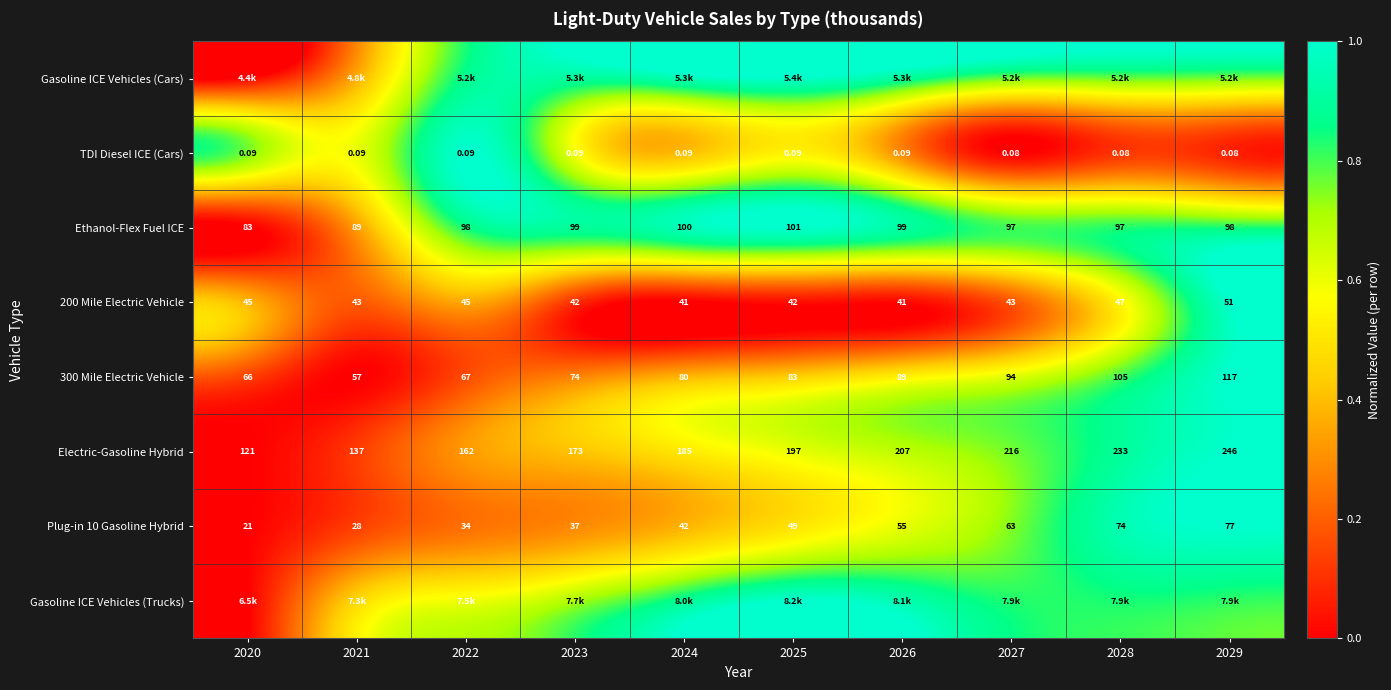

Is the value of 300 Mile Electric Vehicle at 2028 greater than the value of Electric-Gasoline Hybrid at 2027?

No